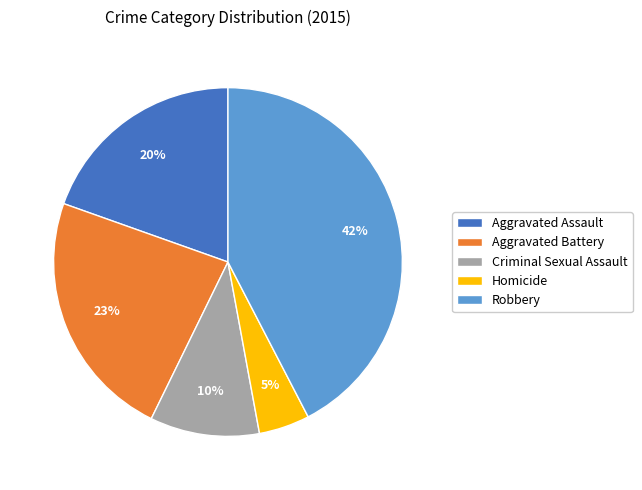

Which slice is the largest?

Robbery